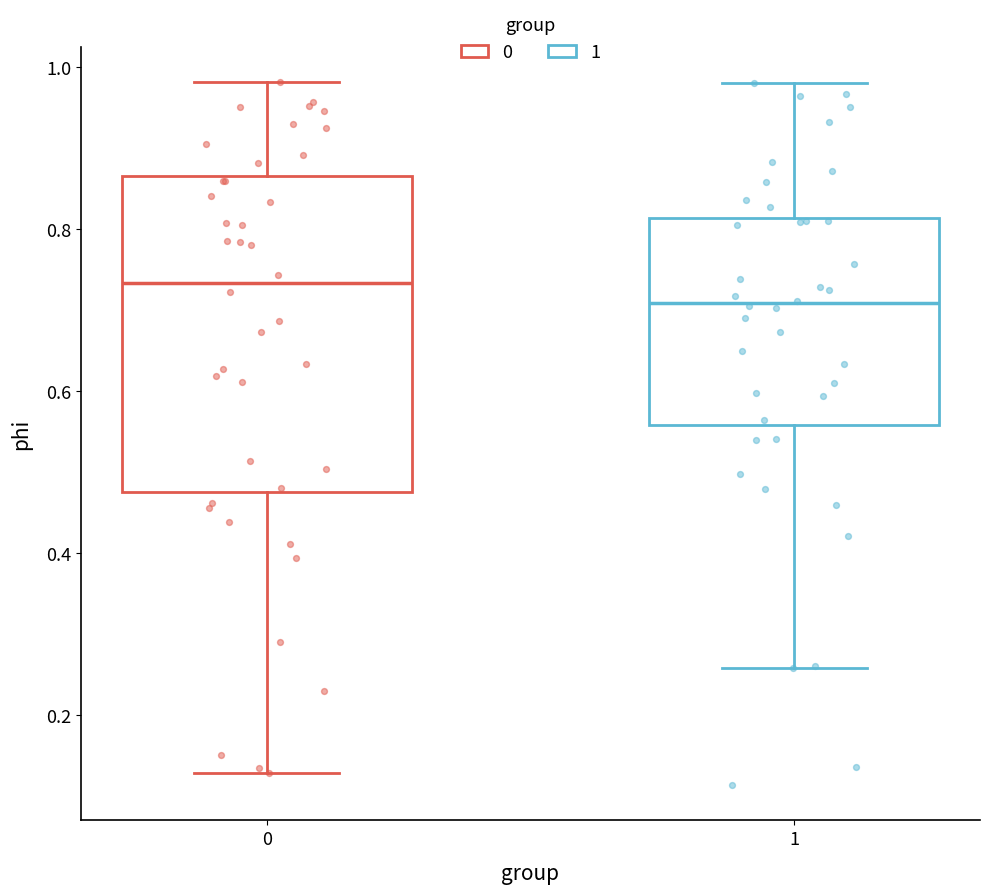

Reading left to right, transcribe this box plot: for each box, give where its median line is, the range the box spans, and where its two whiskers end, as read against the y-axis. The values are not printed on the chart, so give them approximately, as read against the axis.

0: median 0.74, box 0.48 to 0.86, whiskers 0.12 to 0.98
1: median 0.70, box 0.56 to 0.82, whiskers 0.26 to 0.98